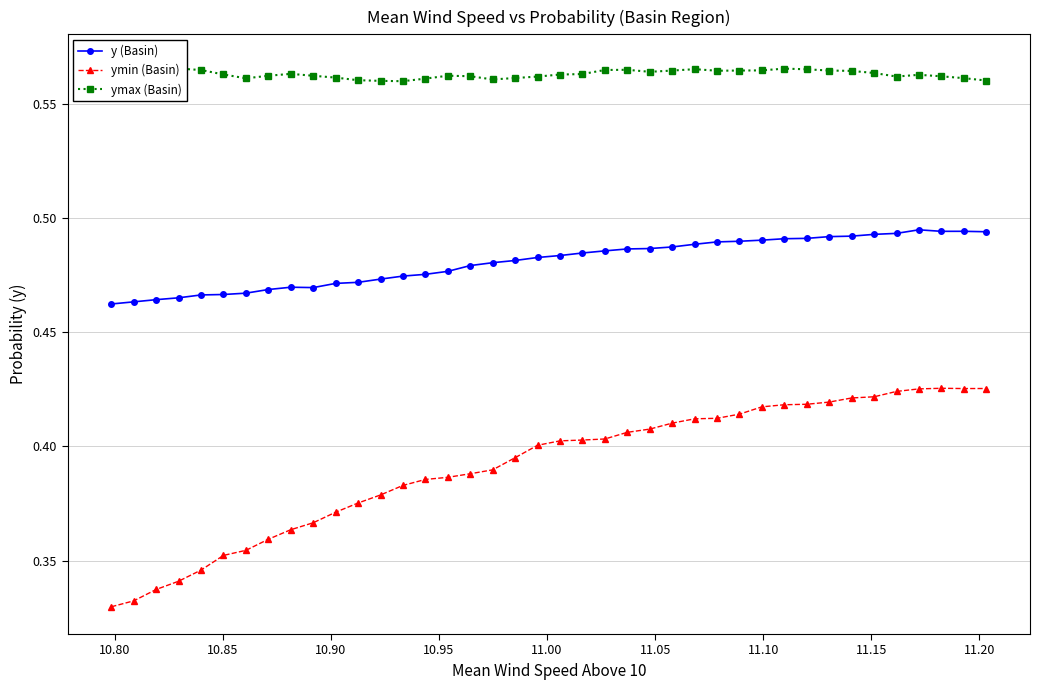

True or false: ymax (Basin) and y (Basin) intersect in this chart.

False